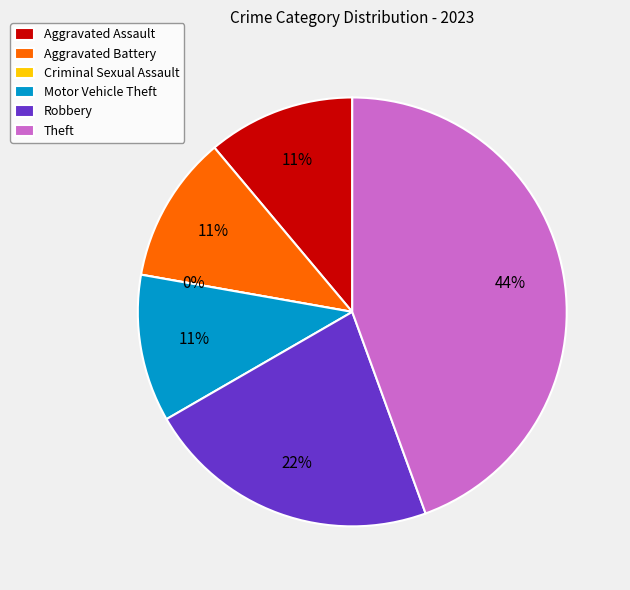

How many slices are in this pie chart?

6